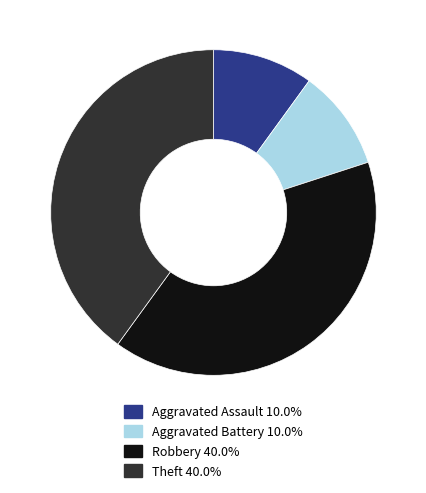

Does Aggravated Battery account for over 50% of the chart?

No